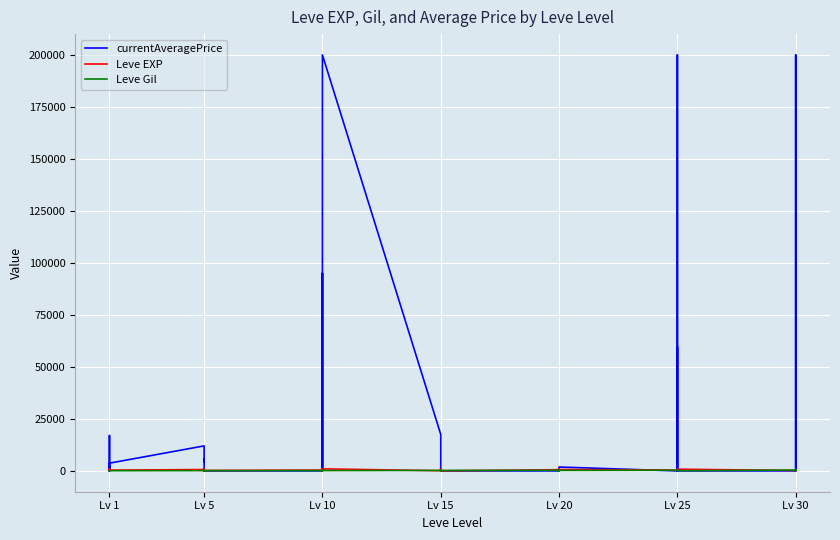

True or false: Leve EXP has a value of 78 at Lv 30.

False